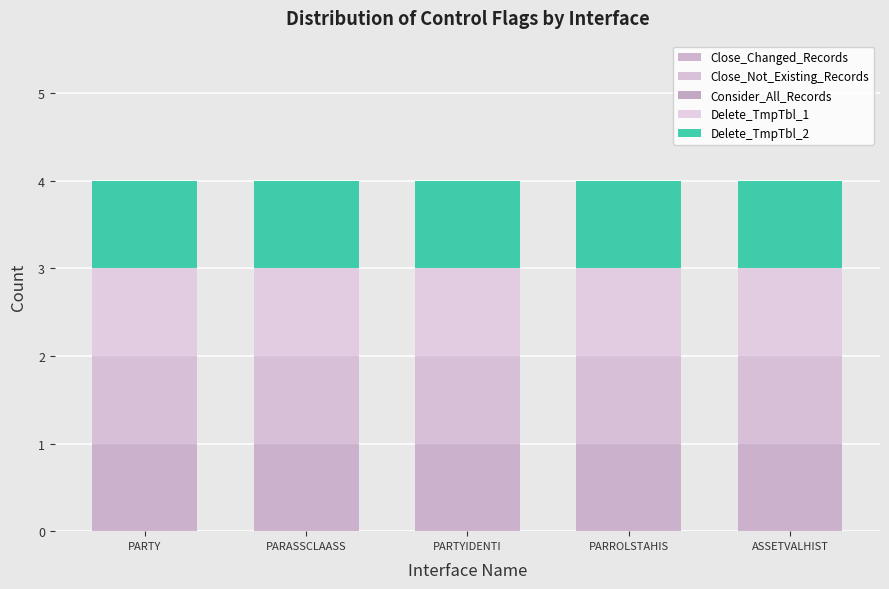

Reading left to right, transcribe all the data shown in this chart.

Close_Changed_Records: PARTY=1	PARASSCLAASS=1	PARTYIDENTI=1	PARROLSTAHIS=1	ASSETVALHIST=1
Close_Not_Existing_Records: PARTY=1	PARASSCLAASS=1	PARTYIDENTI=1	PARROLSTAHIS=1	ASSETVALHIST=1
Consider_All_Records: PARTY=0	PARASSCLAASS=0	PARTYIDENTI=0	PARROLSTAHIS=0	ASSETVALHIST=0
Delete_TmpTbl_1: PARTY=1	PARASSCLAASS=1	PARTYIDENTI=1	PARROLSTAHIS=1	ASSETVALHIST=1
Delete_TmpTbl_2: PARTY=1	PARASSCLAASS=1	PARTYIDENTI=1	PARROLSTAHIS=1	ASSETVALHIST=1